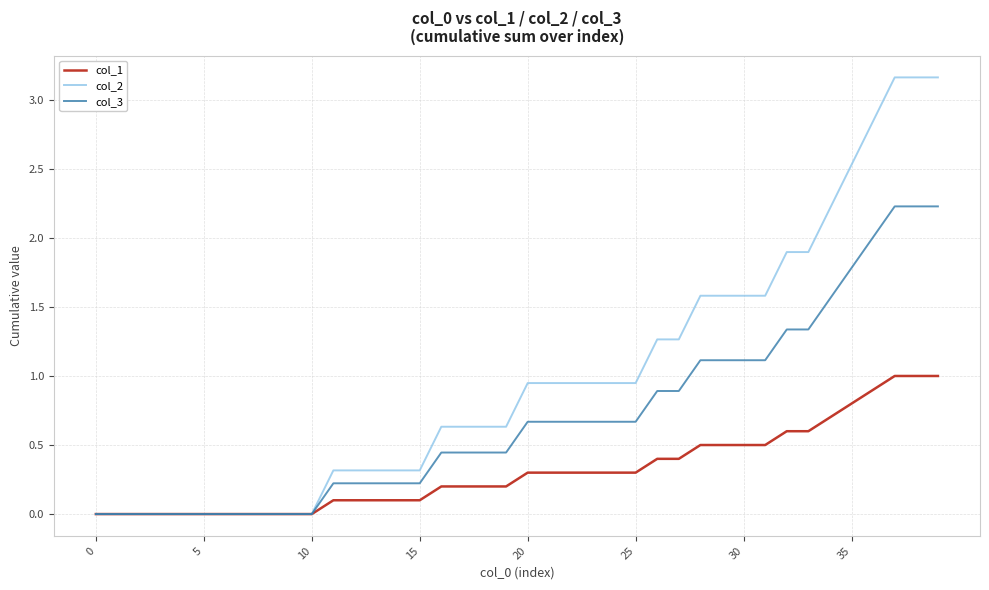

List the series in order of their overall mean, lowest first.

col_1, col_3, col_2